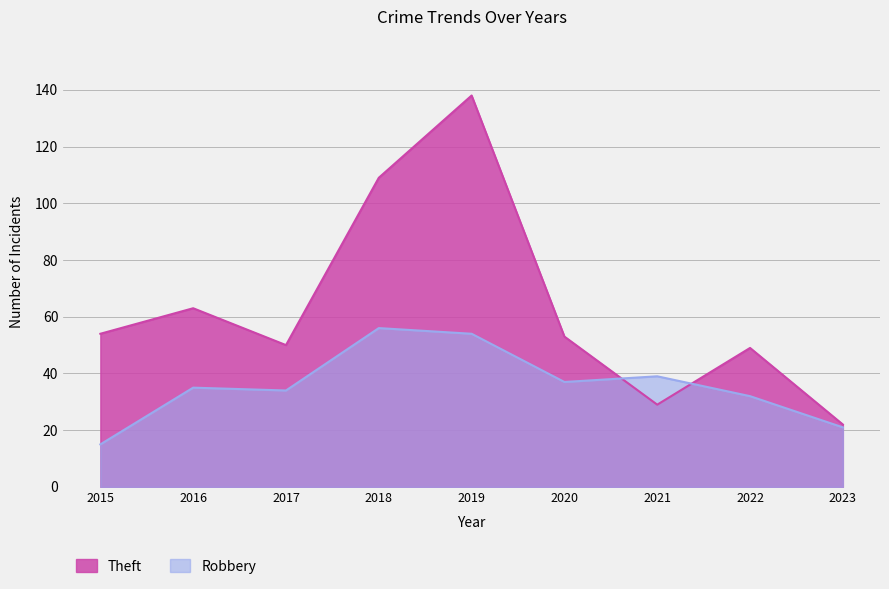

What is the sum of all Theft values?

567